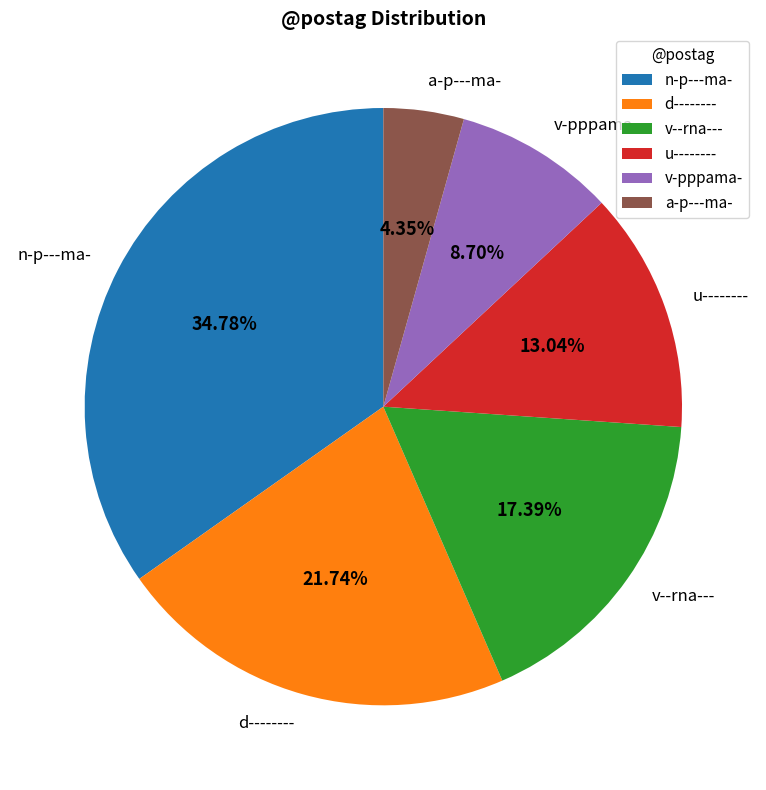

To the nearest percent, what percentage of the pie is v-pppama-?

9%